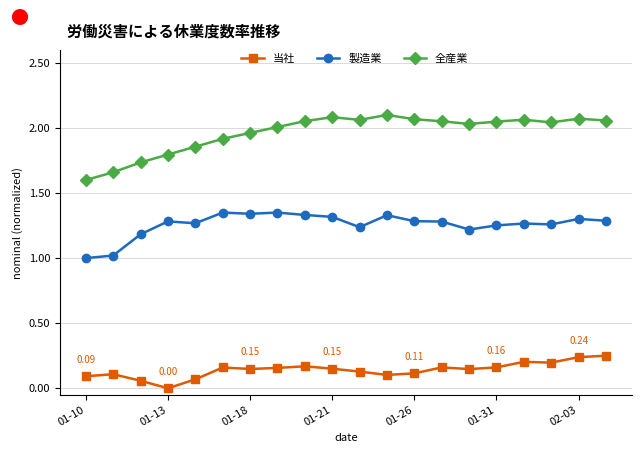

True or false: 全産業 and 製造業 intersect in this chart.

False